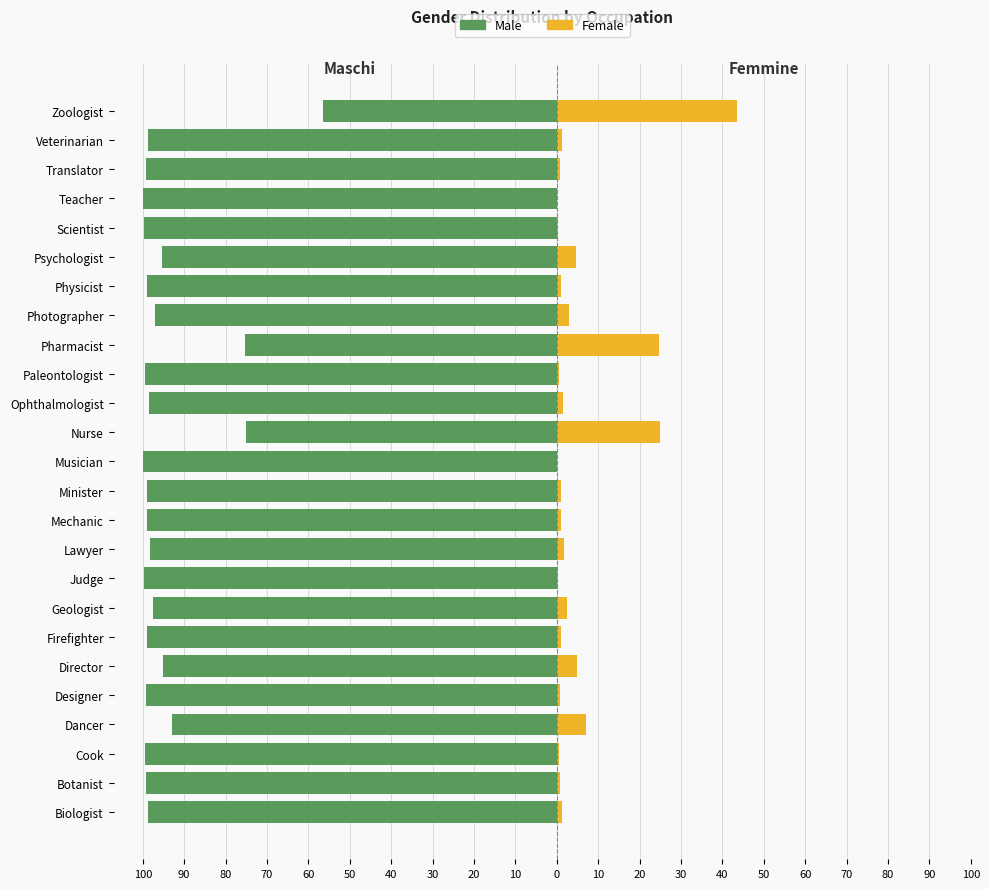

The Female series shows 1.3 at Designer. True or false?

False